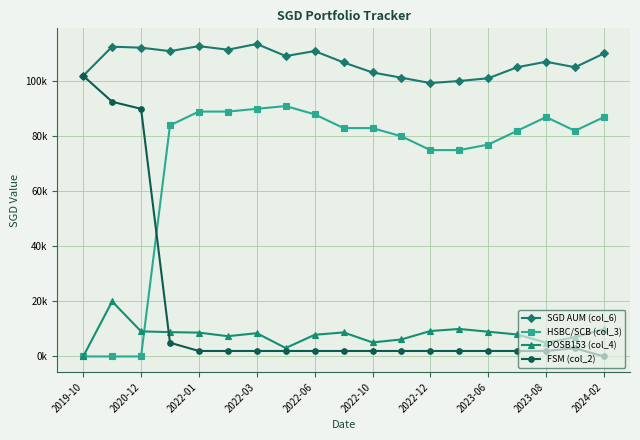

True or false: HSBC/SCB (col_3) and SGD AUM (col_6) cross at least once.

False